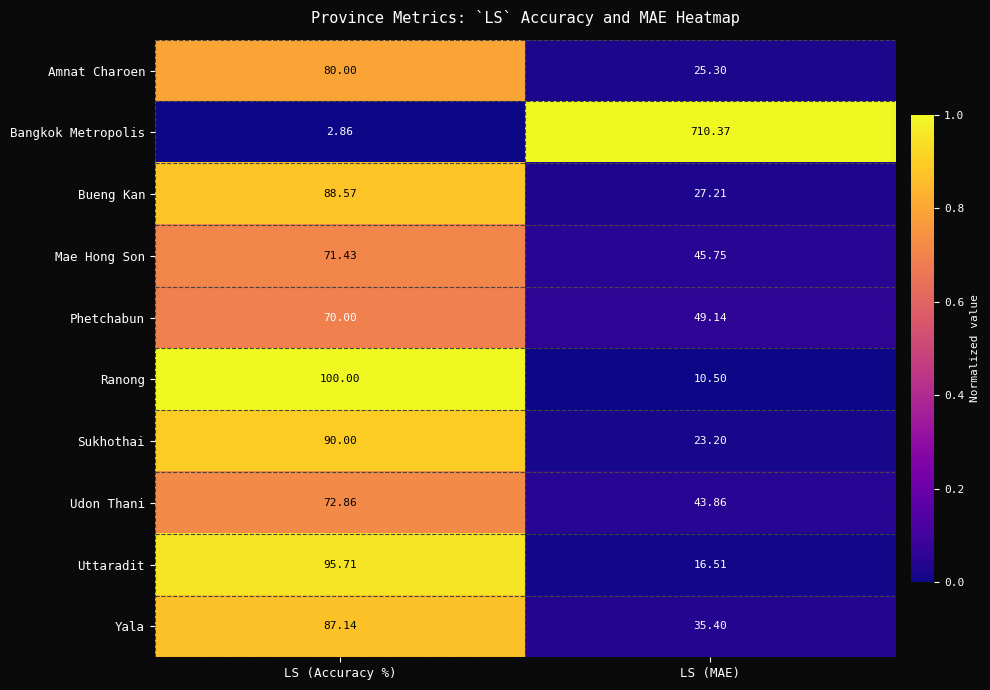

Which label corresponds to the smallest value in the chart?

LS (Accuracy %)